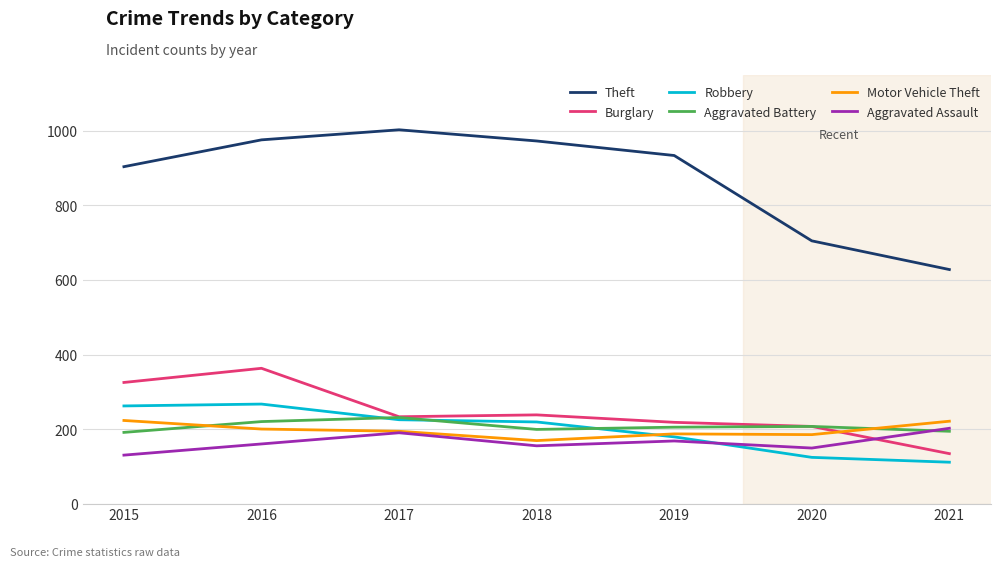

What is the total value across all series at 2019?

1891